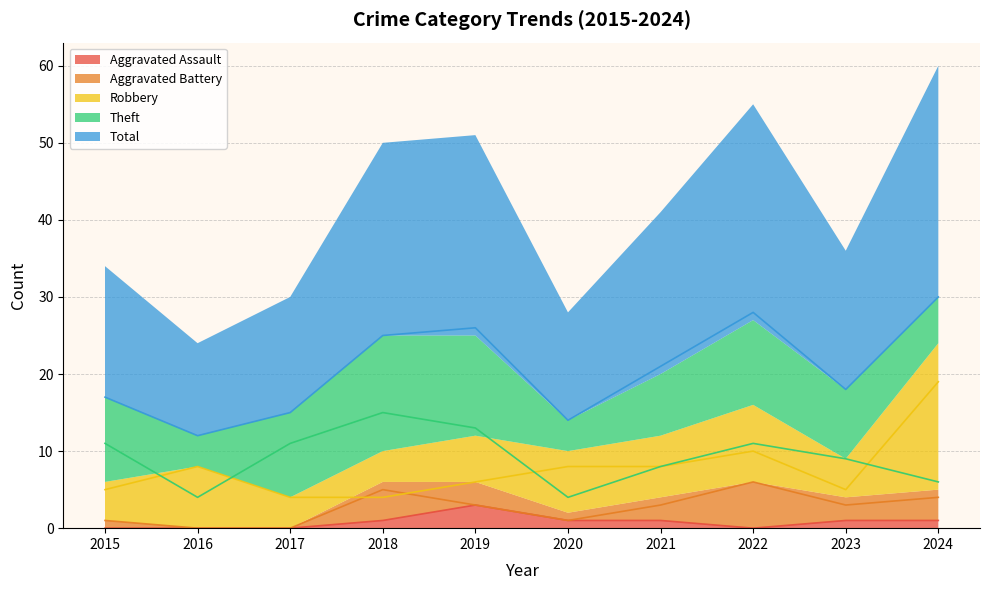

Is the value of Total at 2018 greater than the value of Aggravated Battery at 2019?

Yes